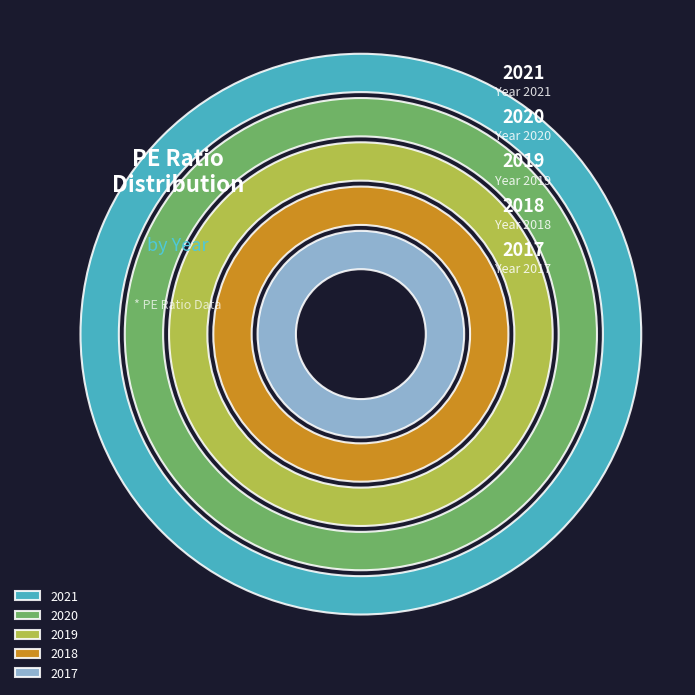

Is there any slice that represents more than half of the pie?

No